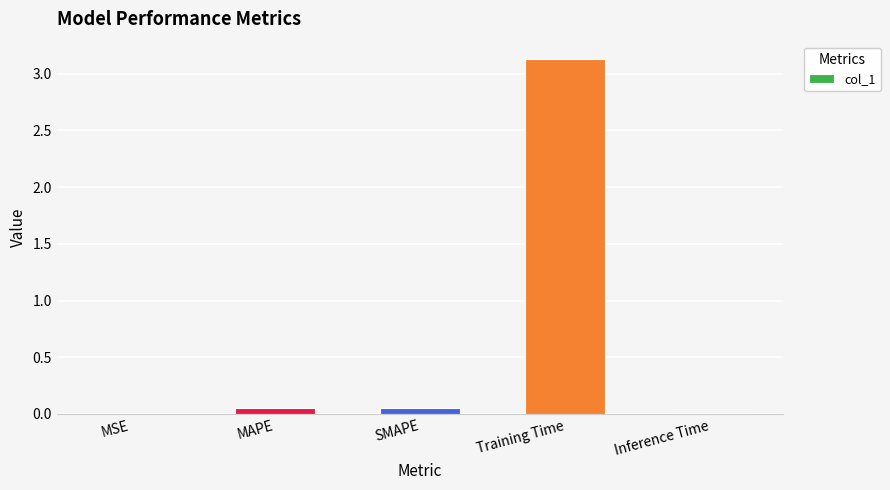

The chart shows a value of 1.5 at Training Time. True or false?

False